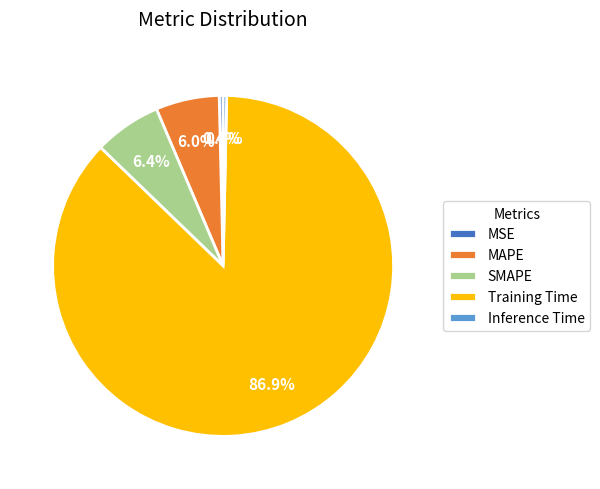

Between SMAPE and MSE, which is larger?

SMAPE